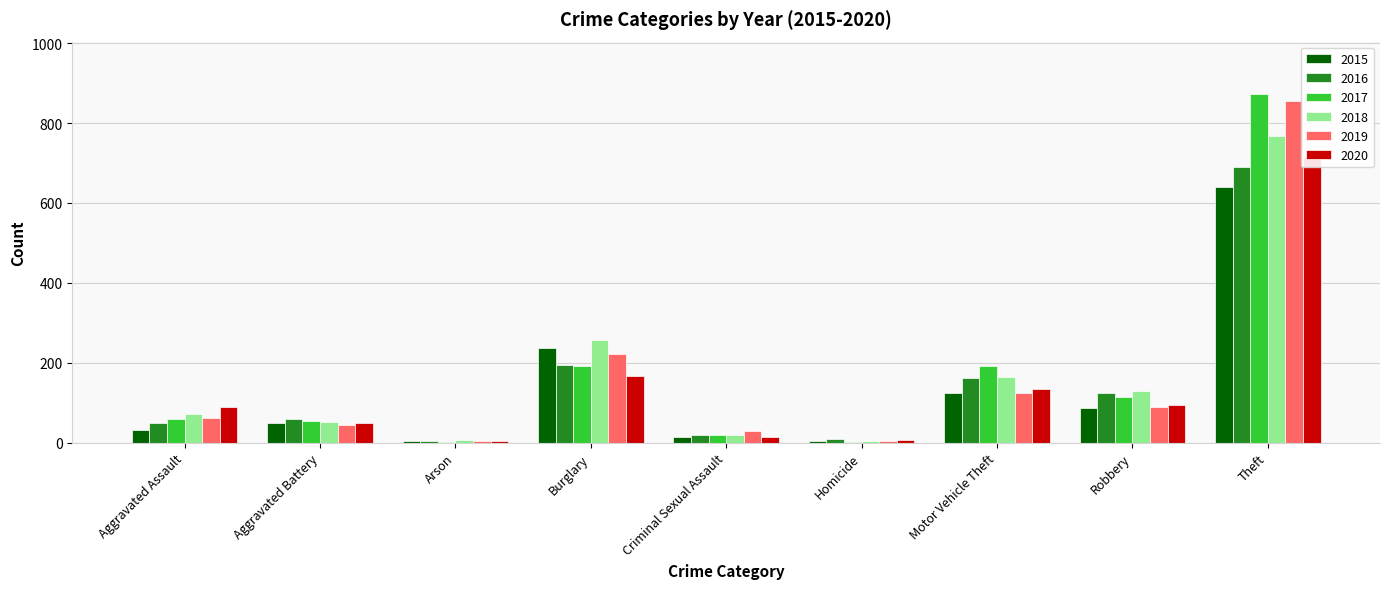

How many data points in 2019 are above 61?

4